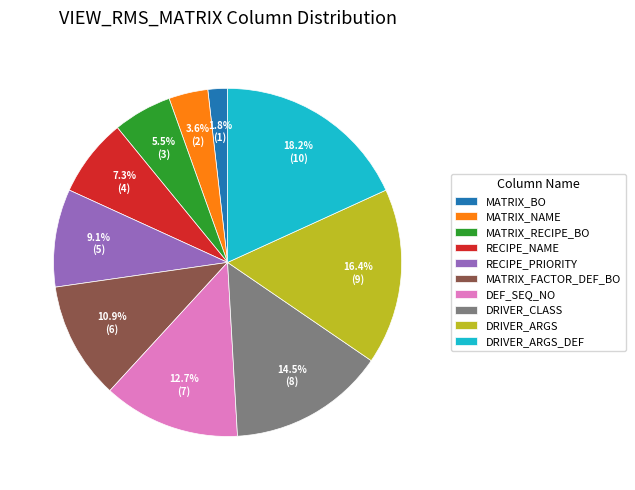

How many segments does this pie chart have?

10